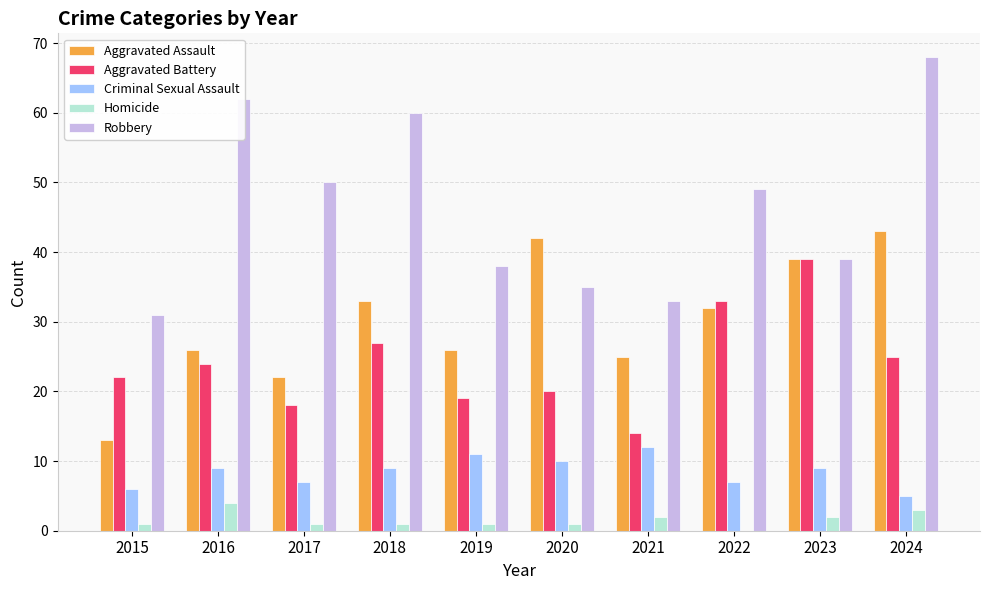

What is the approximate value of Robbery at 2022, to the nearest 10?

50